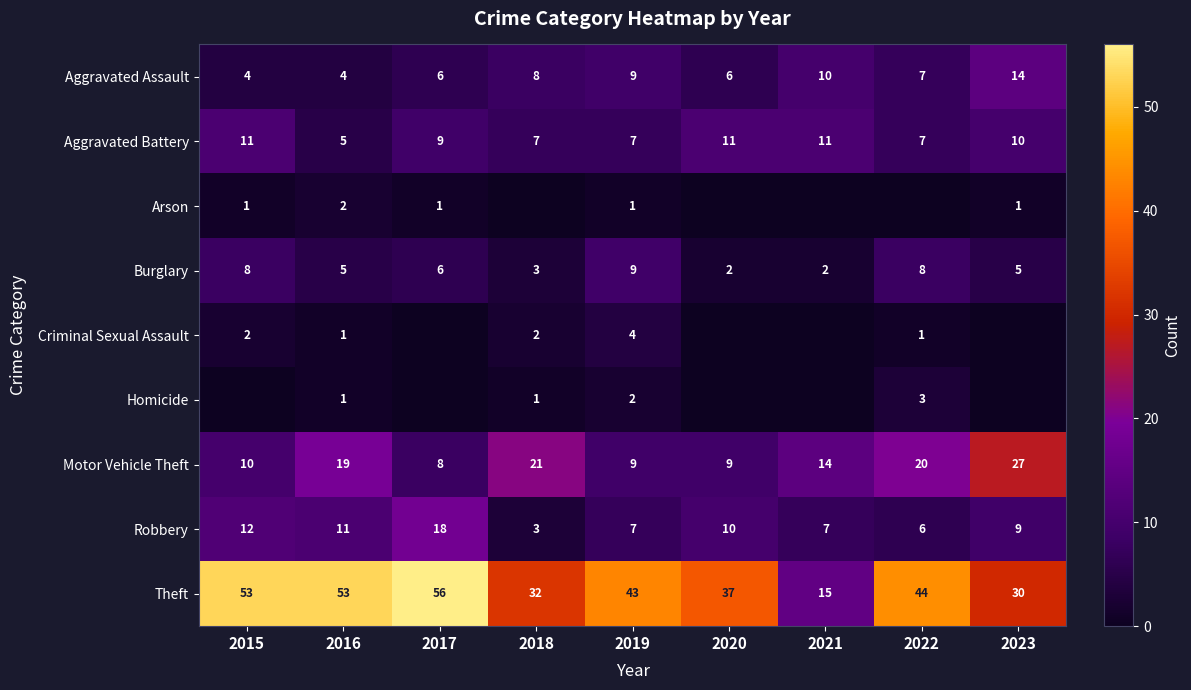

What is the highest value of the Robbery series?

18